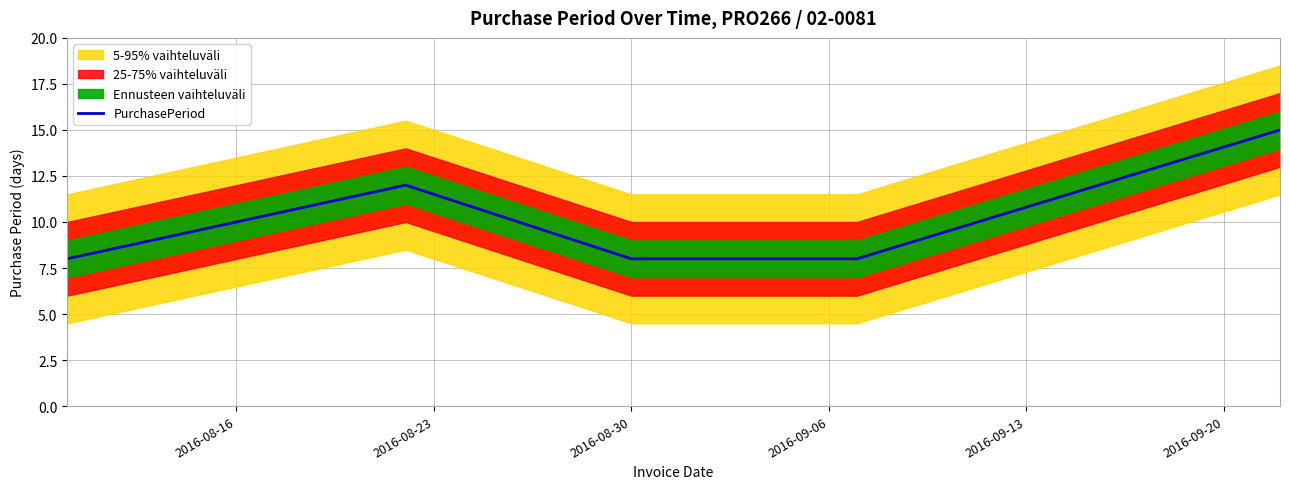

What is the maximum value for PurchasePeriod?

15